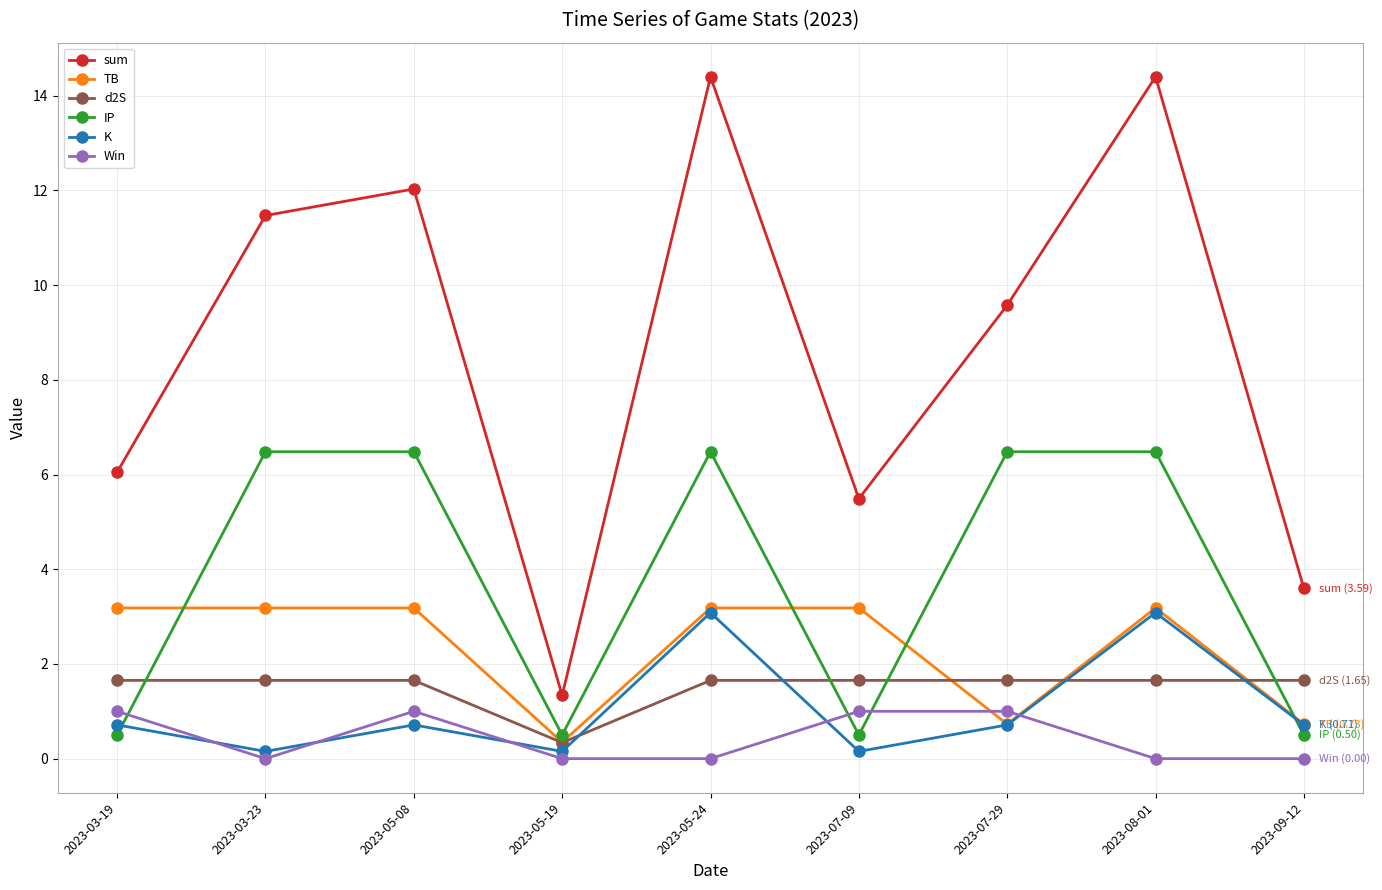

Reading left to right, extract all data points from this chart.

sum: 6.0	11.5	12.0	1.3	14.4	5.5	9.6	14.4	3.6
TB: 3.2	3.2	3.2	0.3	3.2	3.2	0.7	3.2	0.7
d2S: 1.7	1.7	1.7	0.3	1.7	1.7	1.7	1.7	1.7
IP: 0.5	6.5	6.5	0.5	6.5	0.5	6.5	6.5	0.5
K: 0.7	0.2	0.7	0.2	3.1	0.2	0.7	3.1	0.7
Win: 1.0	0.0	1.0	0.0	0.0	1.0	1.0	0.0	0.0